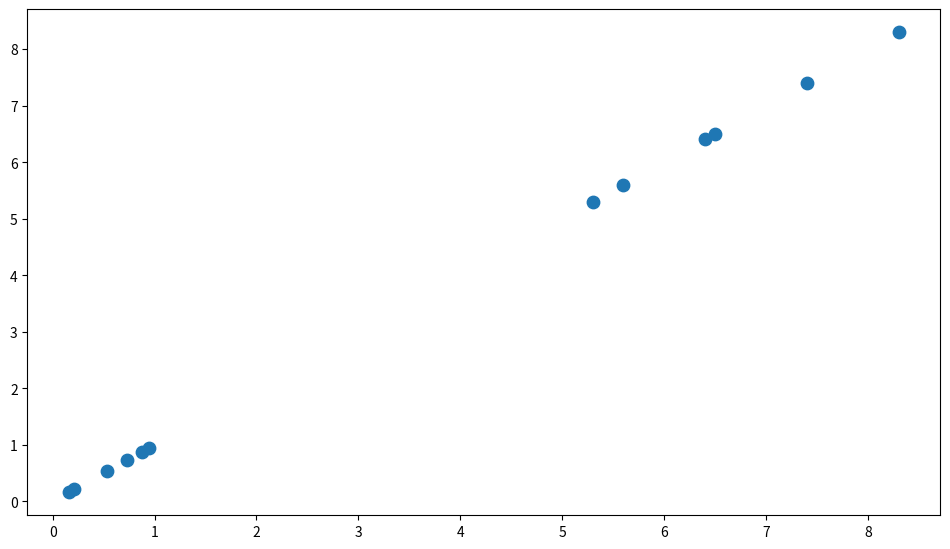

What Y value in the scatter plot is closest to 4?

5.3